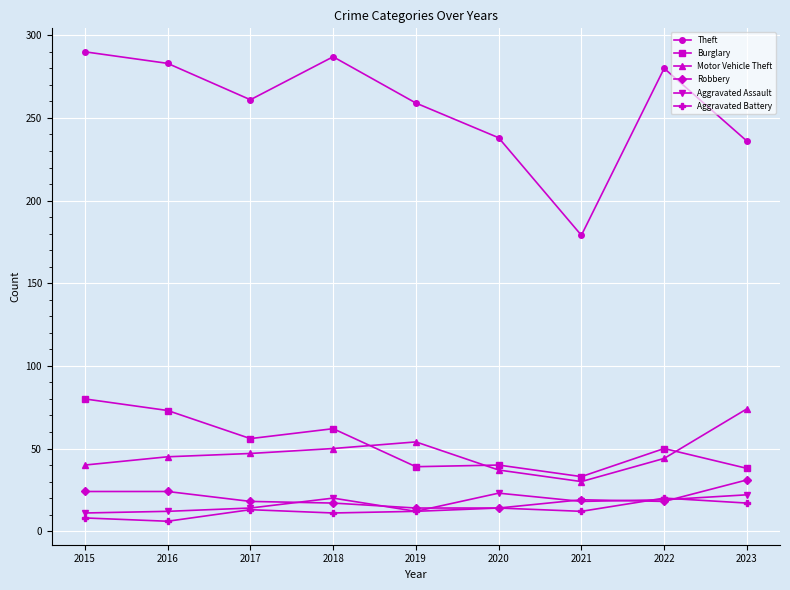

True or false: Burglary and Robbery cross at least once.

False